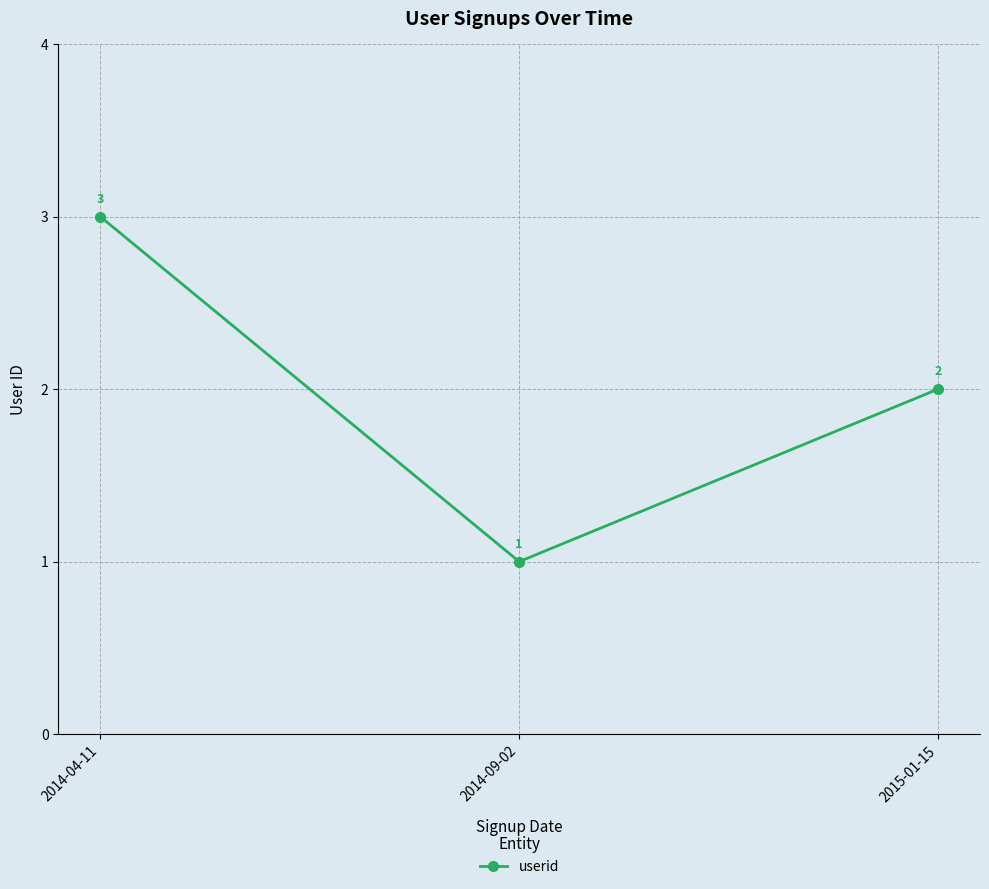

What is the value of the 3rd point from the left?

2